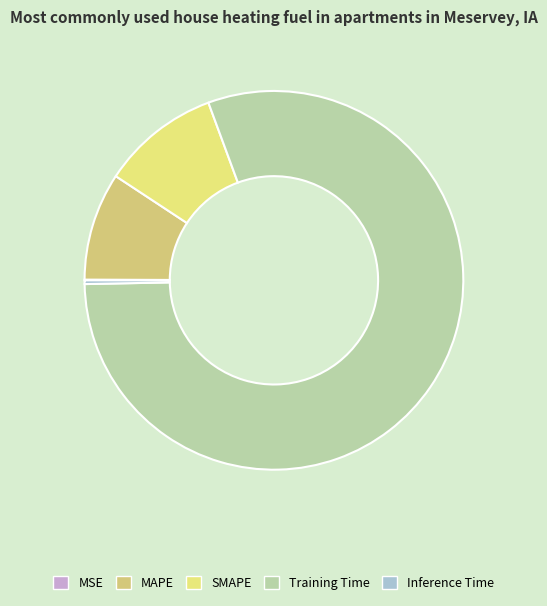

What is the majority slice?

Training Time